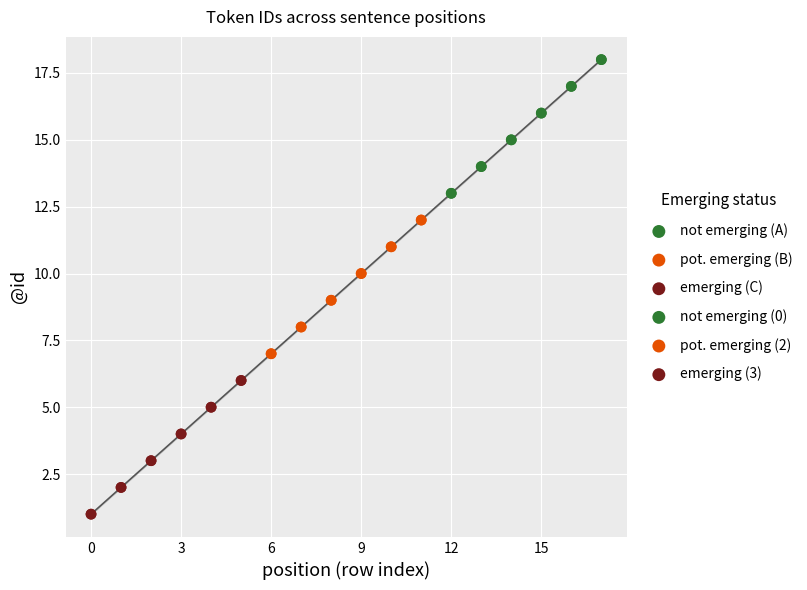

Which series has the largest total across all categories?

not emerging (0)